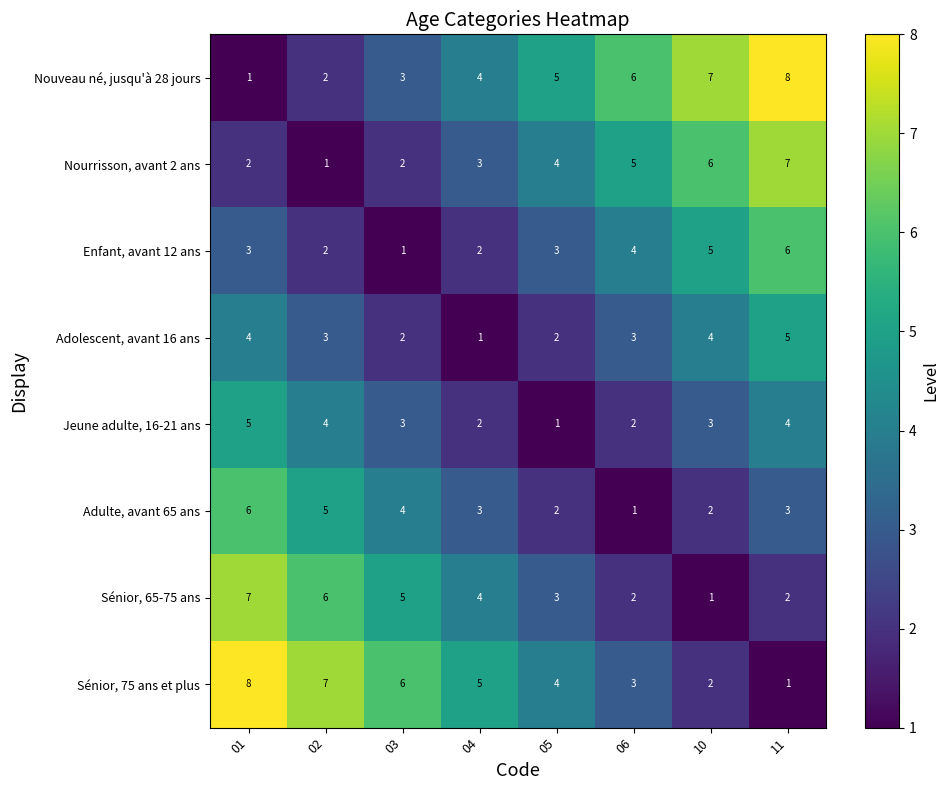

What is the spread (max minus min) of values at 06?

5